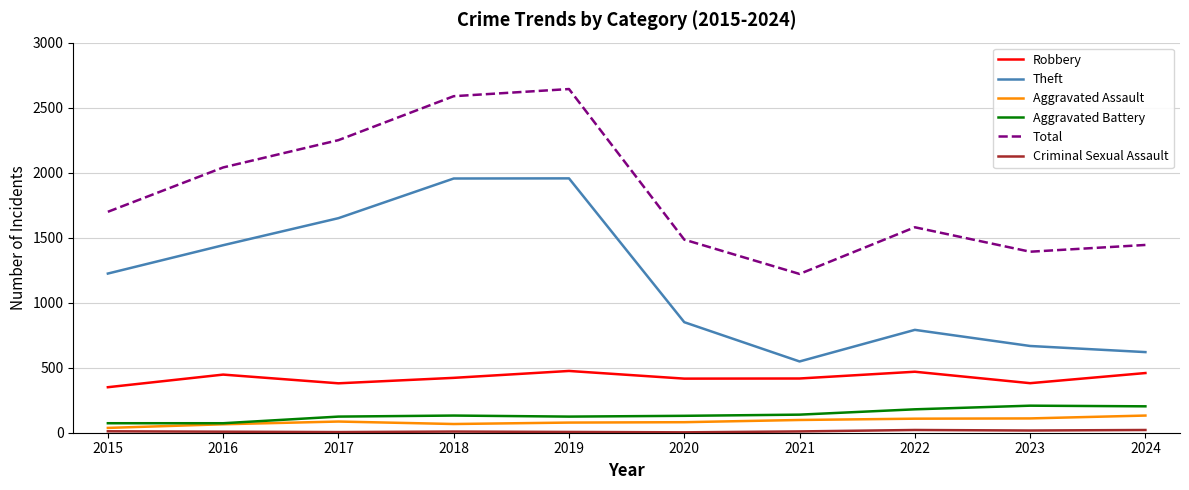

True or false: Aggravated Assault and Robbery intersect in this chart.

False